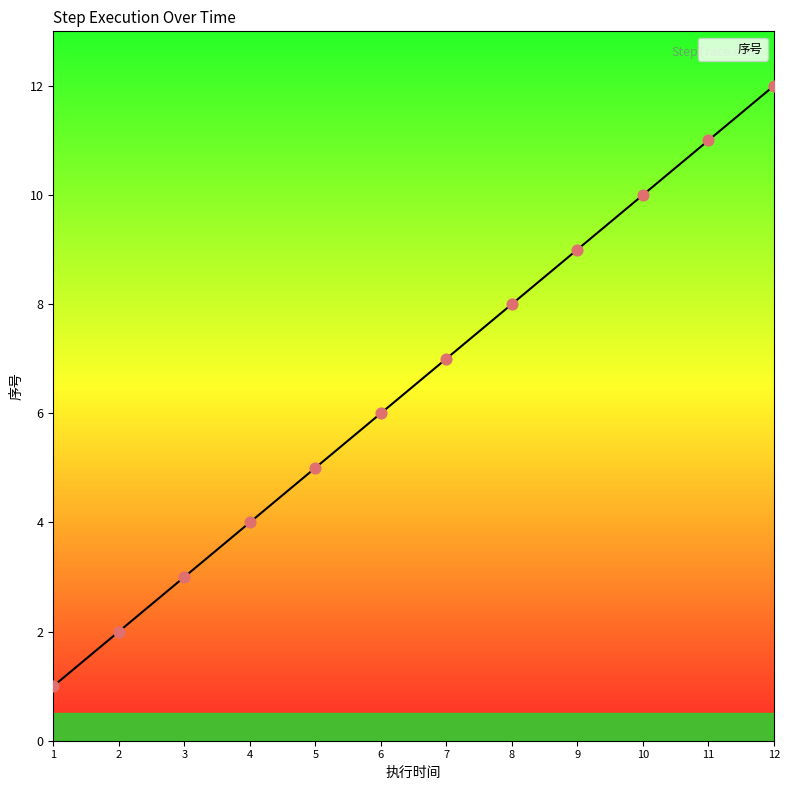

What is the change in value from 10 to 12?

+2